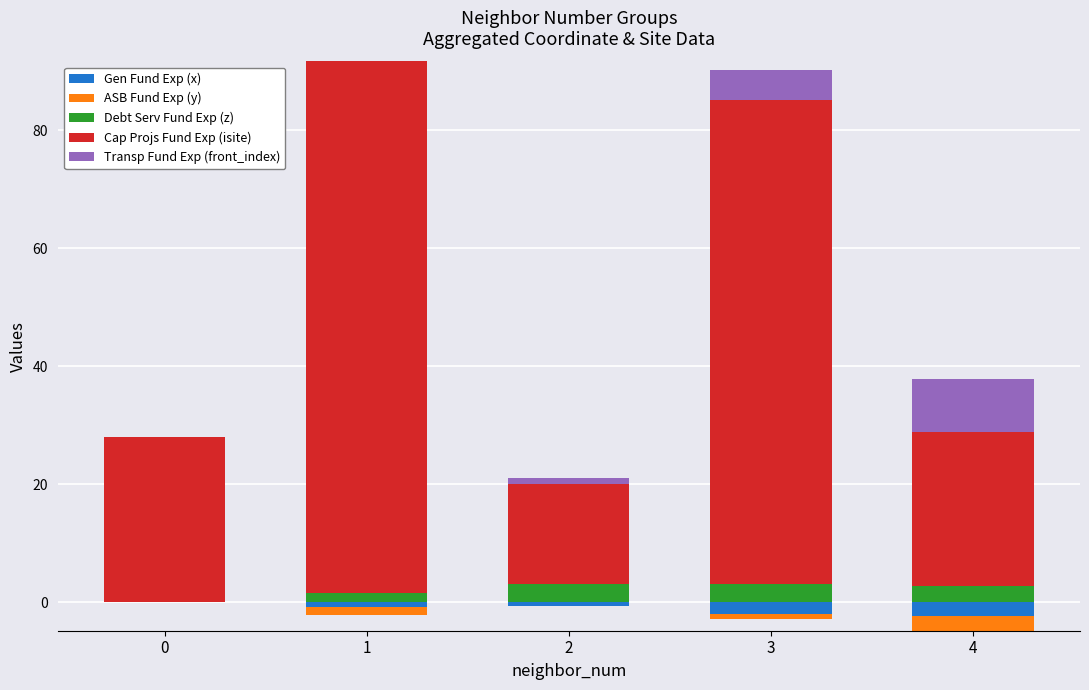

What is the sum of all Debt Serv Fund Exp (z) values?

10.7